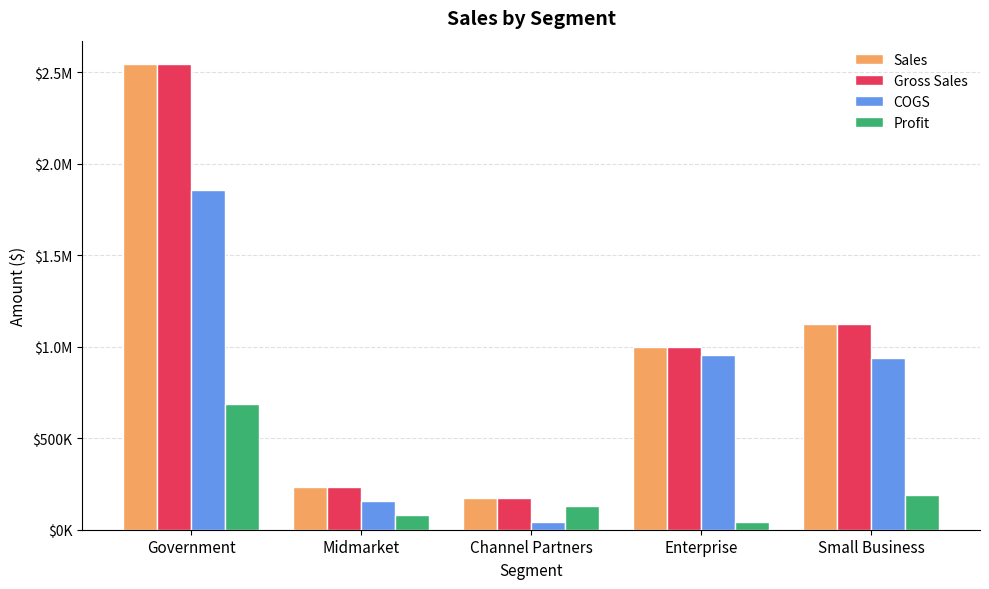

What is the maximum value for Sales?

2545655.0